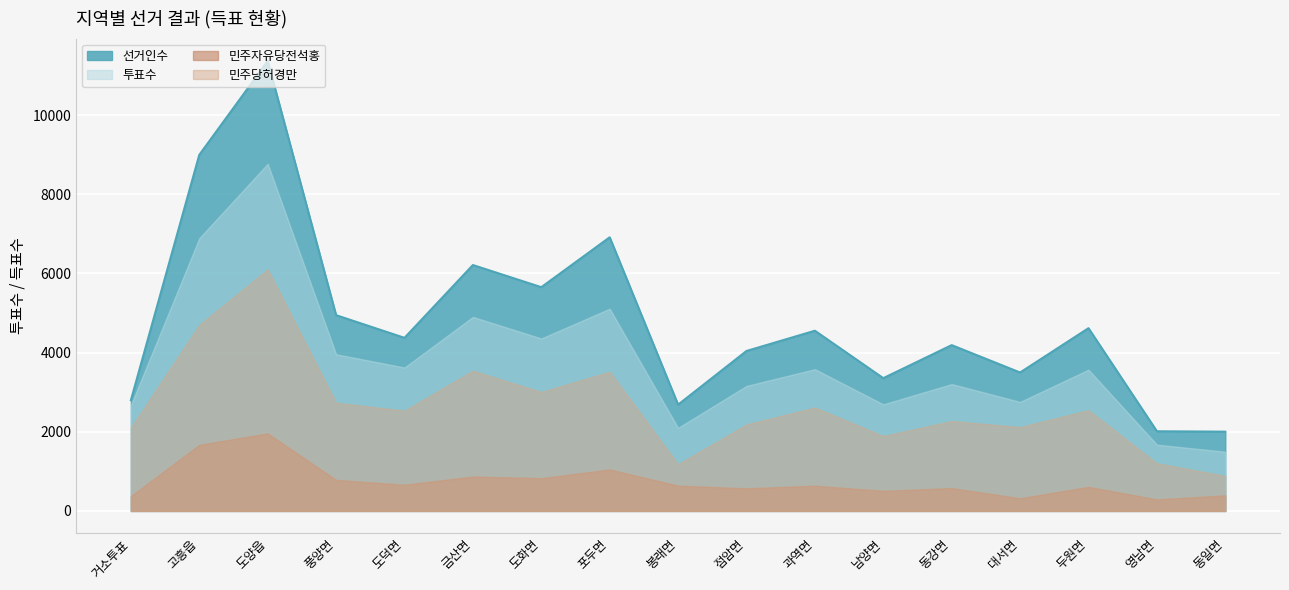

True or false: 민주자유당전석홍 and 투표수 cross at least once.

False